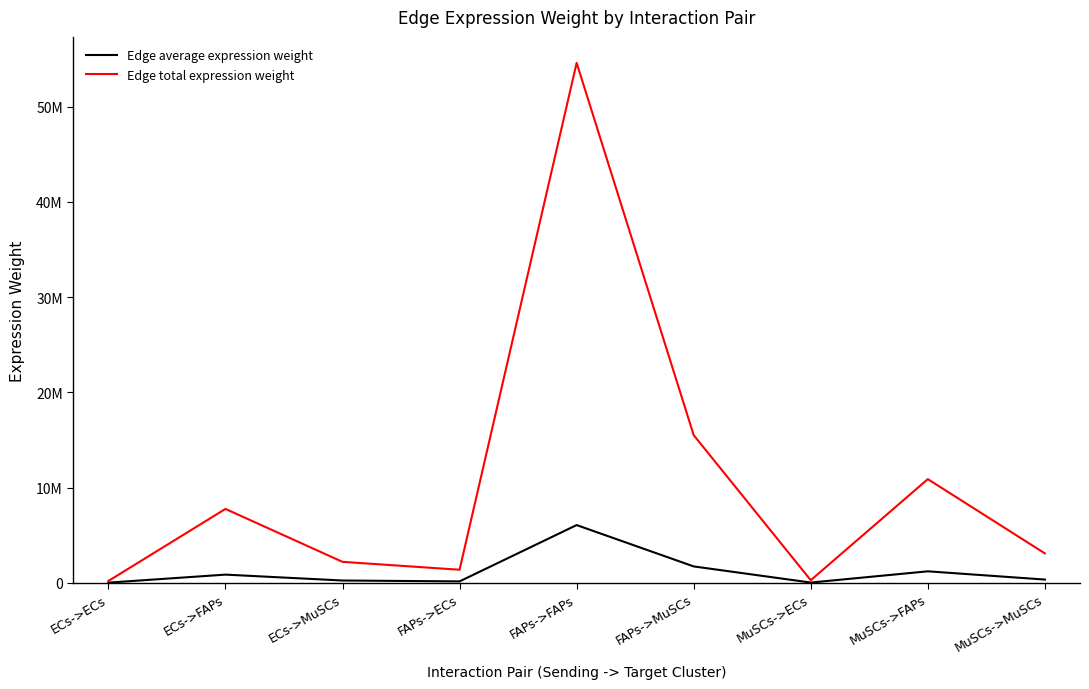

The value of Edge total expression weight at FAPs->MuSCs is 23445154.7. True or false?

False